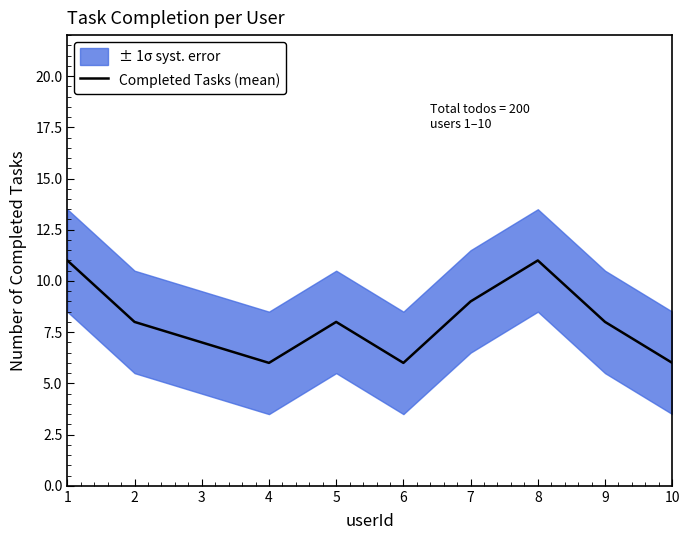

Reading left to right, list all the values displayed in this chart.

11	8	7	6	8	6	9	11	8	6